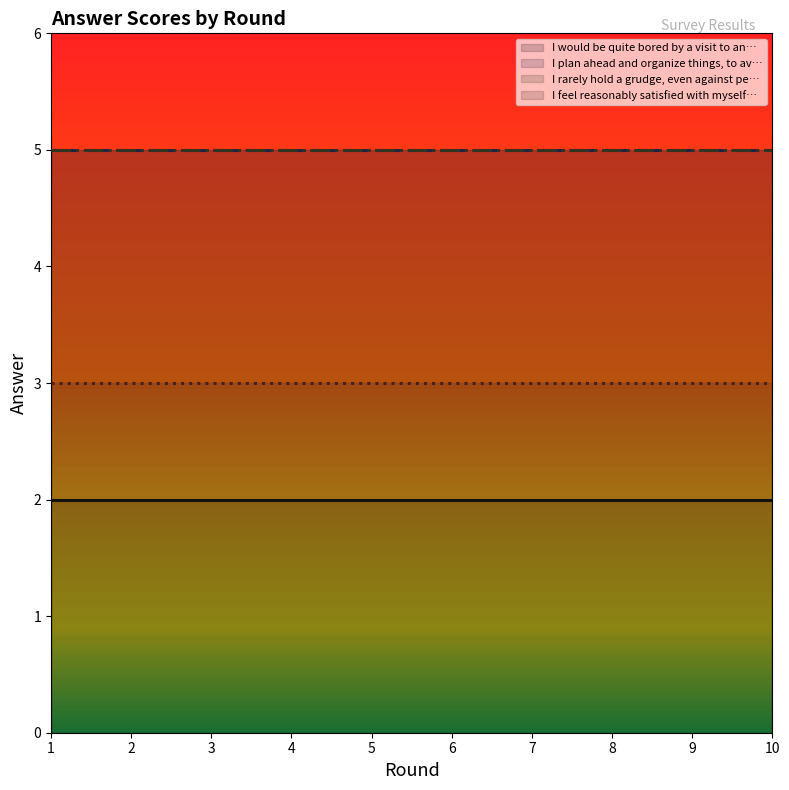

What is the total value across all series at 4?

15